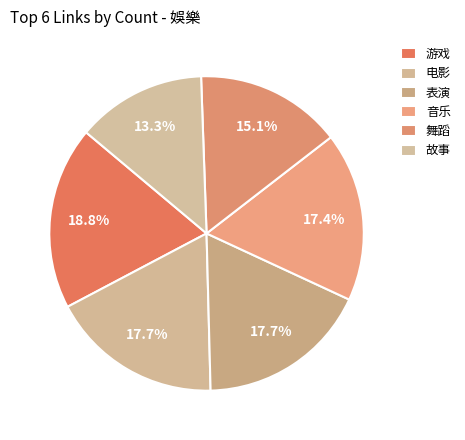

How many segments does this pie chart have?

6